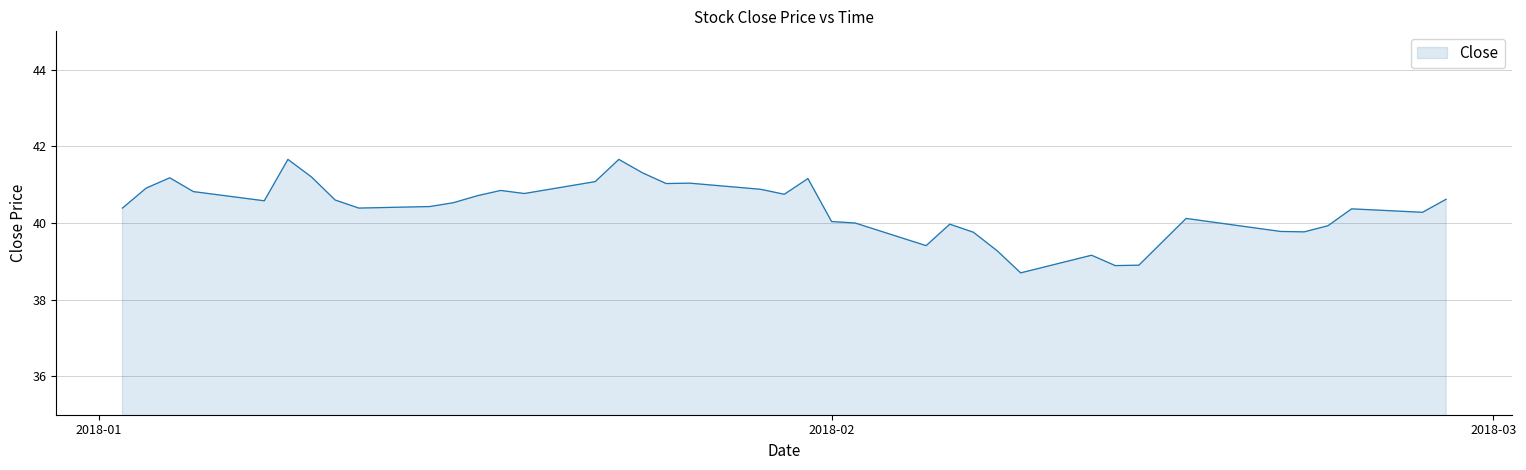

Does the chart have visible grid lines?

Yes